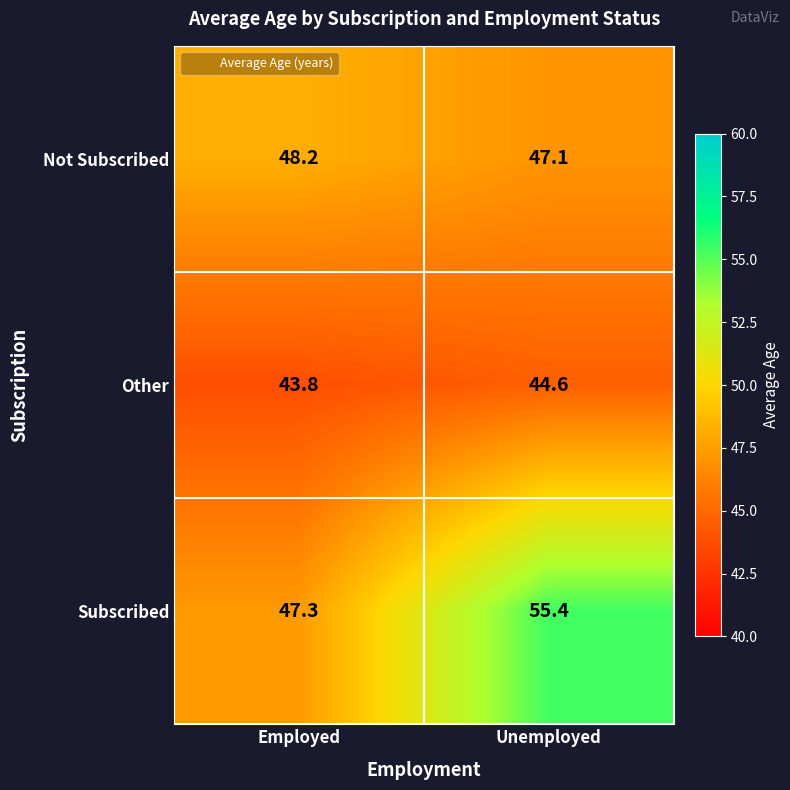

At how many categories does at least one series exceed 51?

1